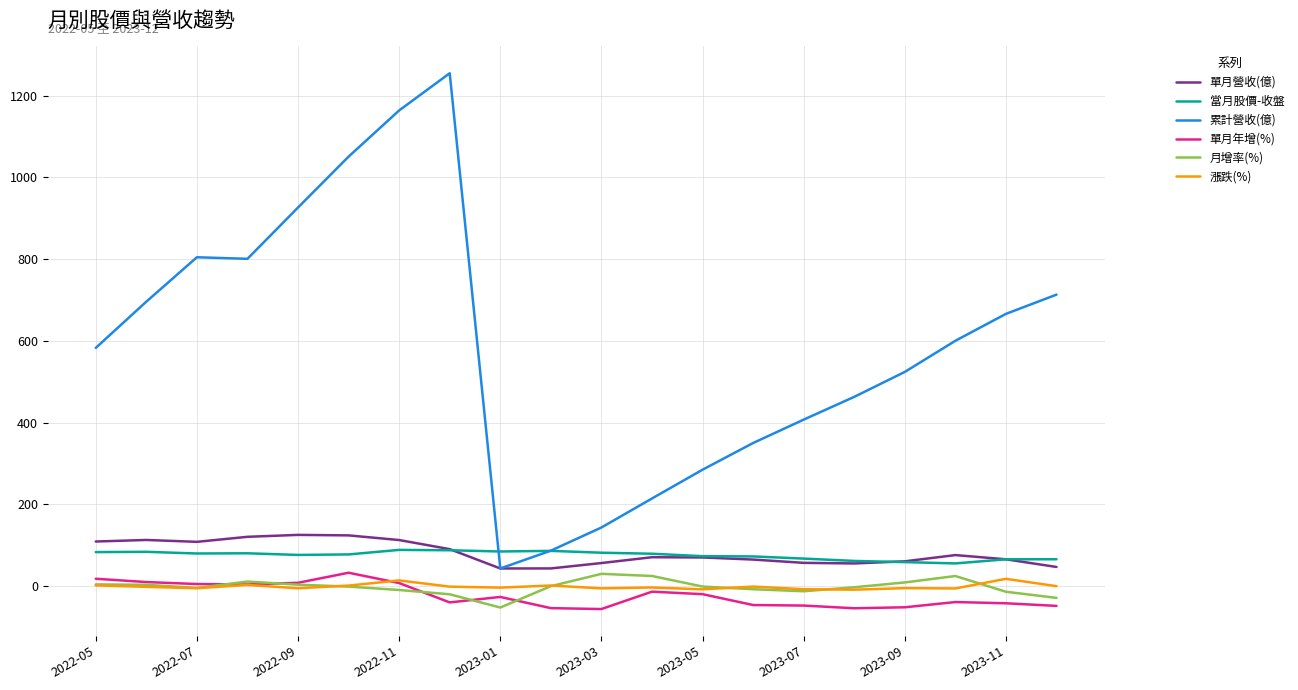

Which series has the largest range (max minus min)?

累計營收(億)